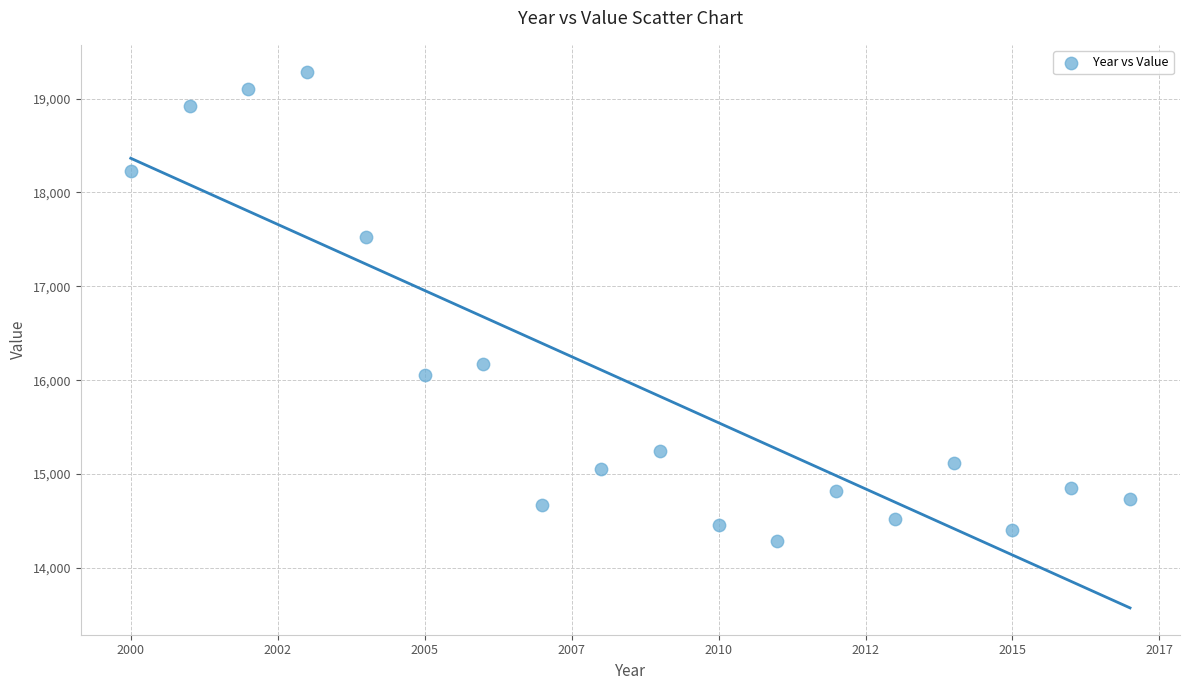

What is the range of X values (max minus min)?

17